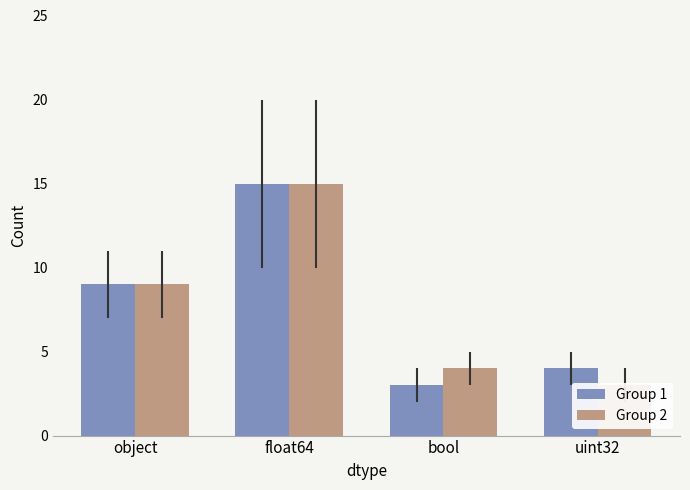

What is the label of the 1st bar from the right?

uint32